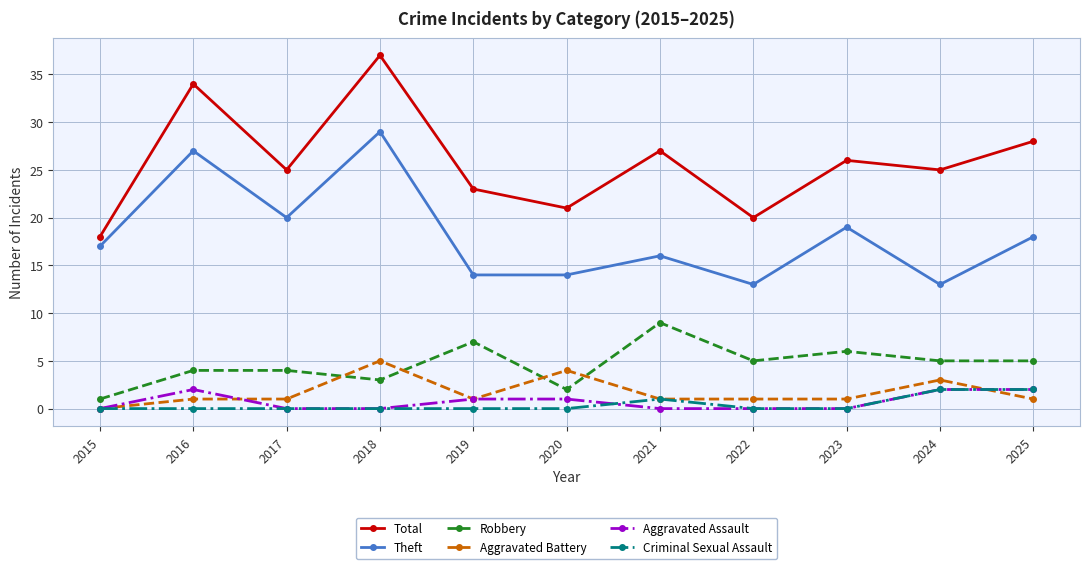

How many lines are shown in the chart?

6